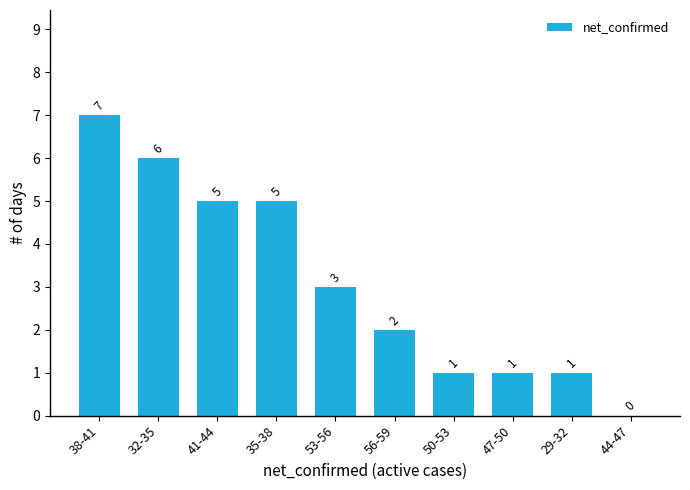

Reading left to right, transcribe all the data shown in this chart.

38-41=7	32-35=6	41-44=5	35-38=5	53-56=3	56-59=2	50-53=1	47-50=1	29-32=1	44-47=0